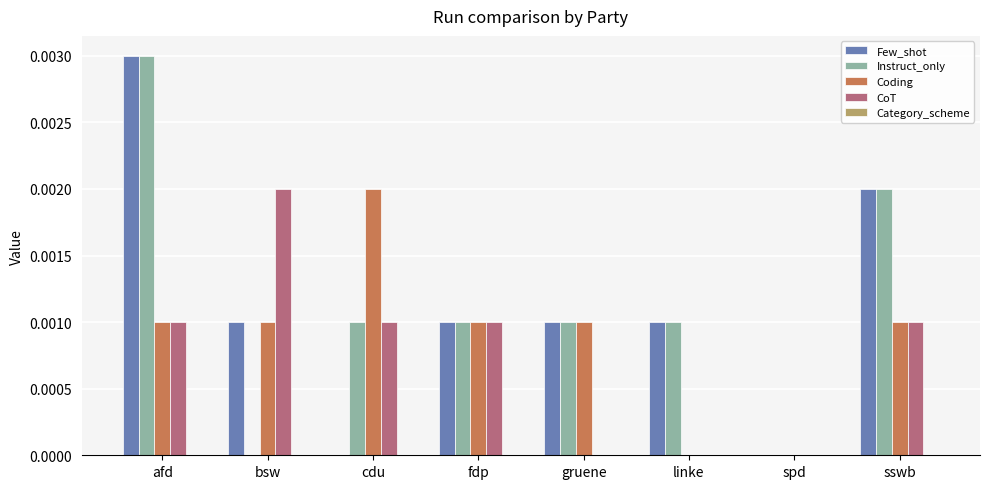

The value of CoT at cdu is 0.0. True or false?

True